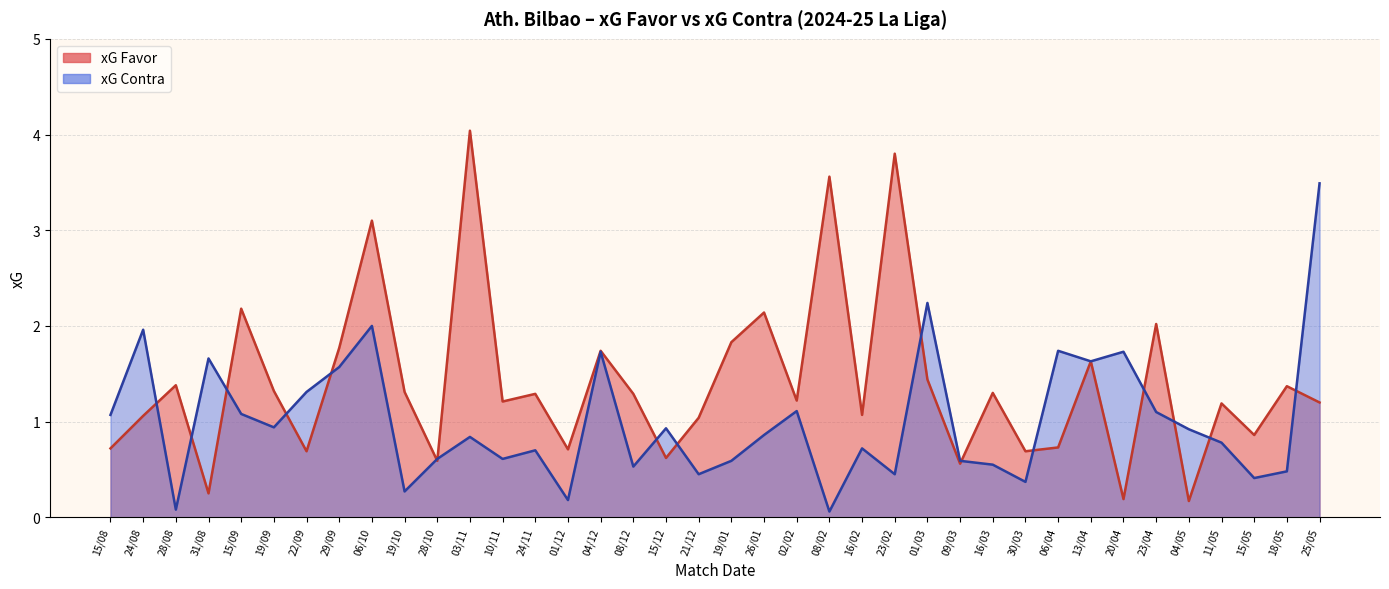

What is the smallest value displayed?

0.1